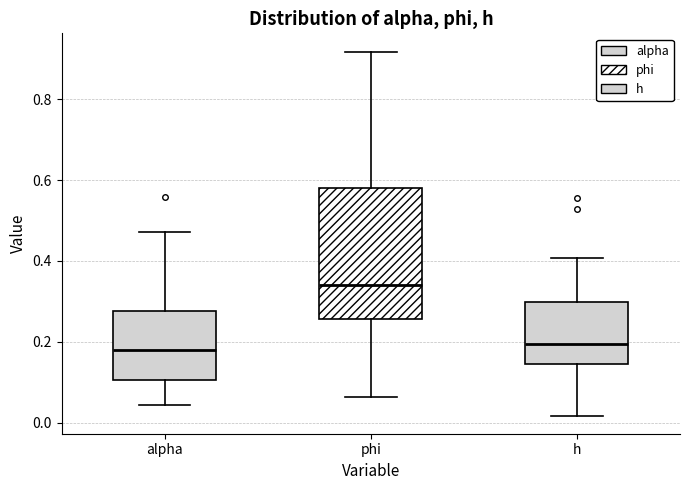

Reading left to right, read every box against the y-axis: the position of its median line, the range the box covers, and the ends of its whiskers. The values are not printed on the chart, so give them approximately, as read against the axis.

alpha: median 0.18, box 0.10 to 0.28, whiskers 0.04 to 0.48
phi: median 0.34, box 0.26 to 0.58, whiskers 0.06 to 0.92
h: median 0.20, box 0.14 to 0.30, whiskers 0.02 to 0.40